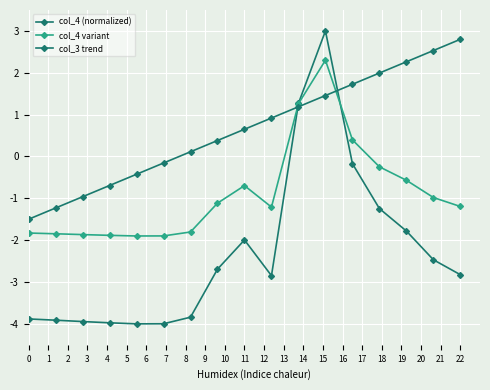

How many lines are shown in the chart?

3